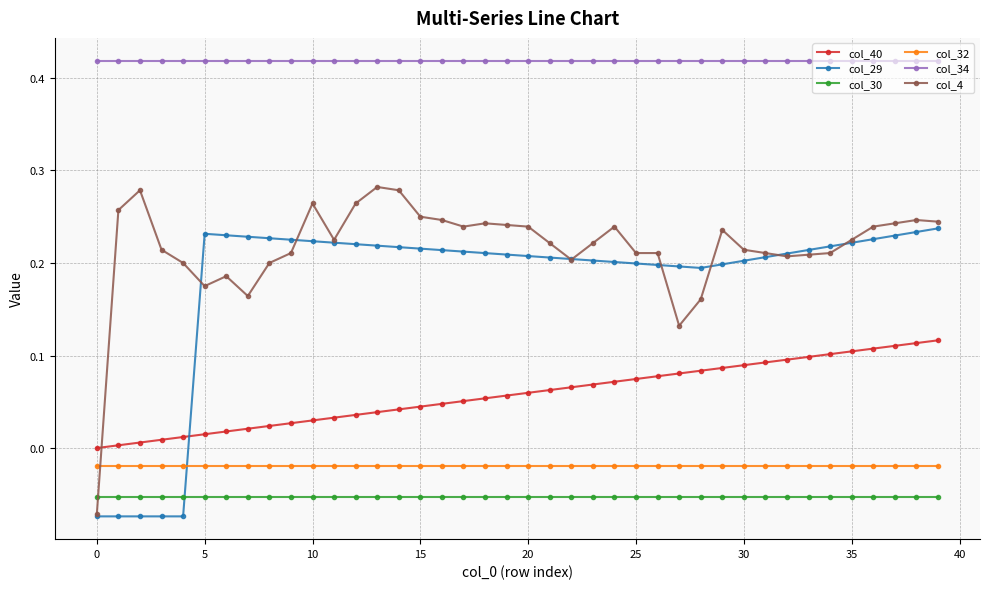

Rank the series by their maximum value, from lowest to highest.

col_30, col_32, col_40, col_29, col_4, col_34